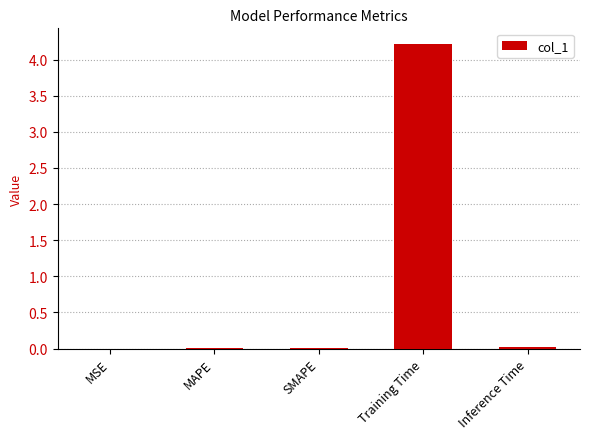

Is it true that the value at SMAPE is 0.0?

True